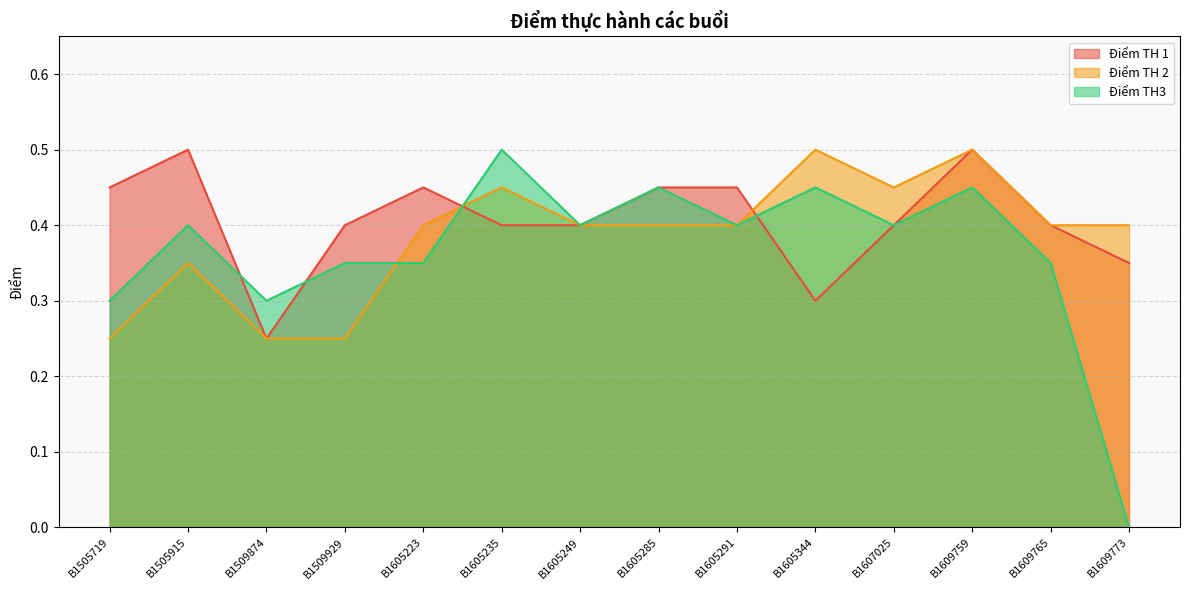

Which category has the highest value in the Điểm TH 2 series?

B1605344